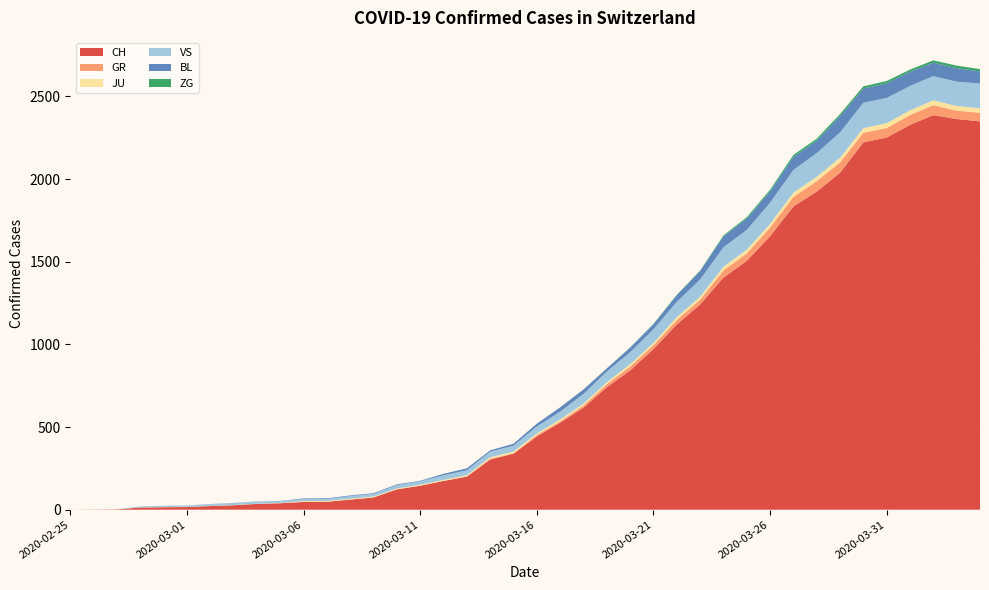

Reading left to right, transcribe all the data shown in this chart.

CH: 0	1	2	13	15	16	22	27	35	39	47	48	61	74	123	145	174	200	303	339	443	526	617	741	842	971	1120	1241	1404	1505	1654	1834	1924	2038	2222	2251	2328	2387	2363	2349
GR: 0	0	0	0	0	0	0	0	0	0	0	0	0	0	0	0	0	0	6	0	9	9	13	18	24	24	27	29	43	45	52	58	63	63	58	58	59	60	51	52
JU: 0	0	1	1	1	1	1	1	1	2	5	5	5	5	5	6	6	8	8	12	9	11	11	12	14	13	18	18	22	23	22	25	27	28	28	29	29	29	28	27
VS: 0	0	0	6	6	7	10	12	13	11	12	12	16	17	20	21	28	30	34	36	42	47	59	64	73	83	92	104	118	119	129	138	143	153	154	153	147	147	147	150
BL: 0	0	0	0	1	1	1	1	1	1	4	4	4	4	5	3	9	12	8	12	17	26	27	19	27	30	40	51	66	68	68	79	75	99	86	88	86	81	82	73
ZG: 0	0	0	0	0	0	0	0	0	0	0	0	0	0	0	0	0	0	0	0	0	0	0	1	1	3	3	3	6	9	10	12	12	12	13	14	13	14	15	14